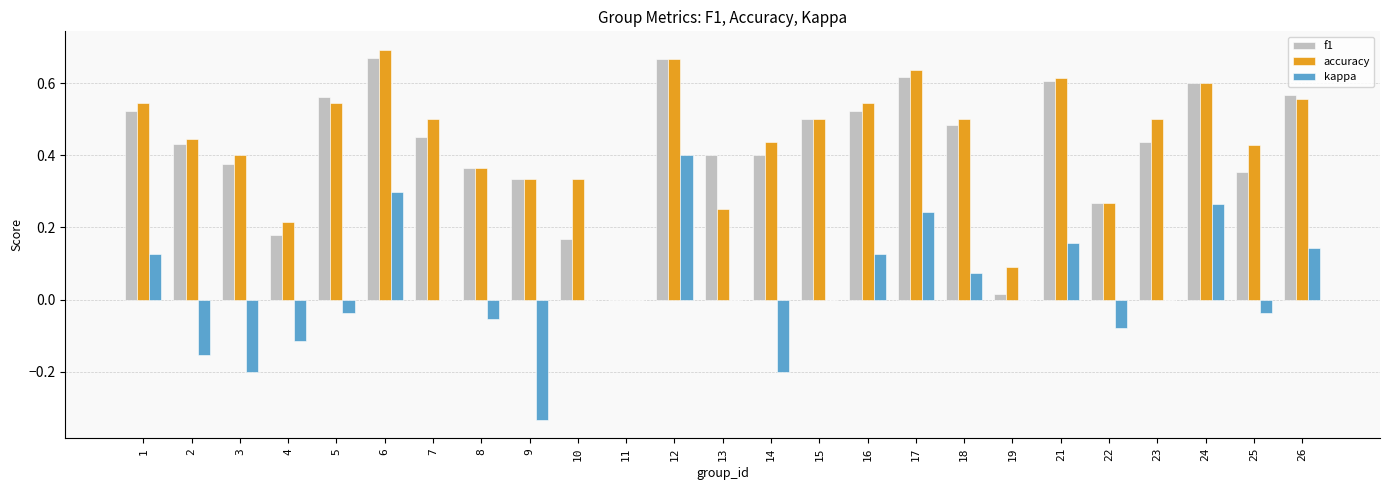

Which series changed the most between 14 and 23?

kappa